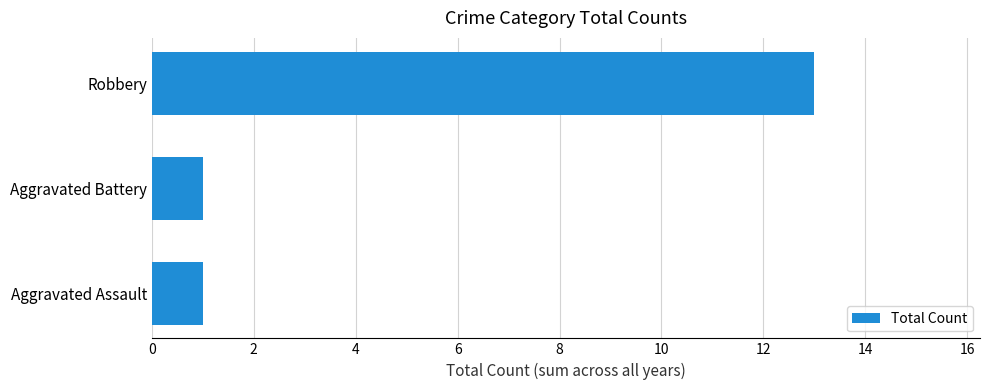

What is the change in value from Aggravated Assault to Robbery?

+12